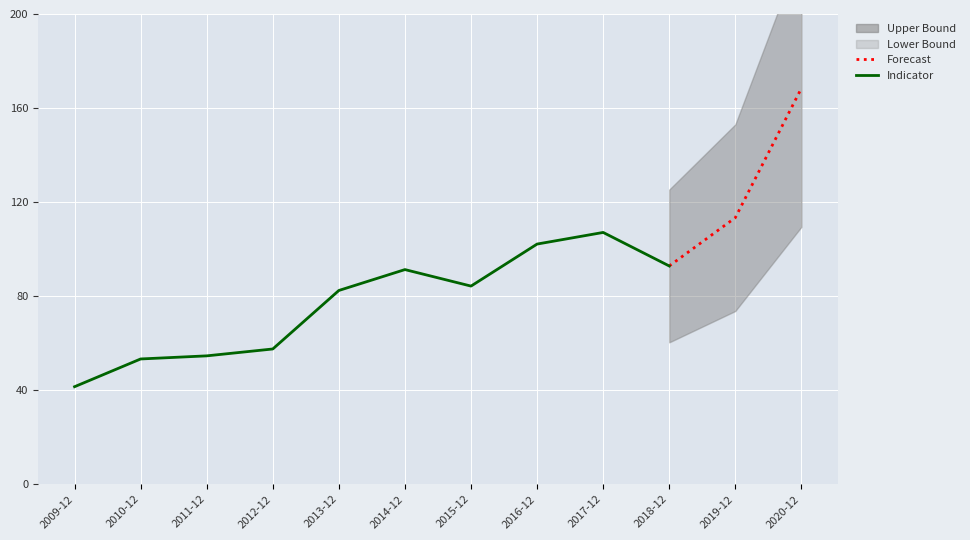

What is the sum of the values at 2013-12 and 2015-12?

166.7